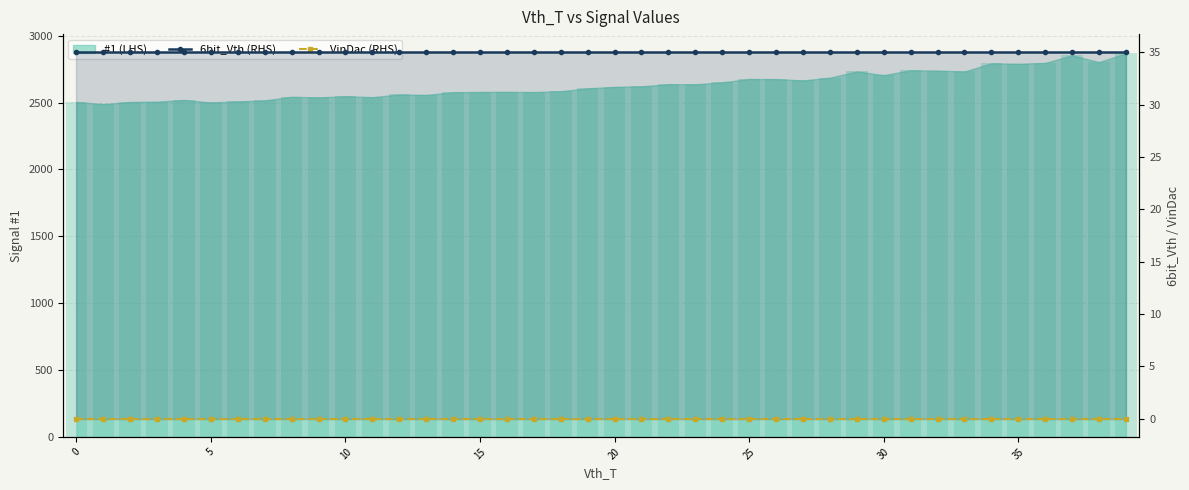

At how many categories does at least one series exceed 26?

40